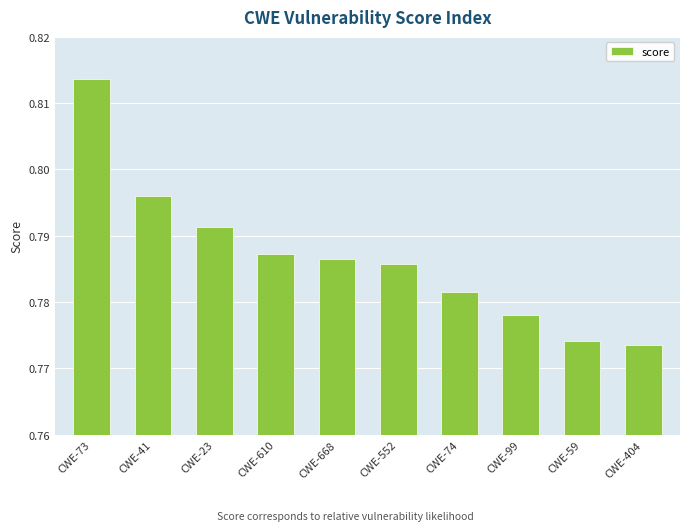

Which category has the highest value across all series?

CWE-73